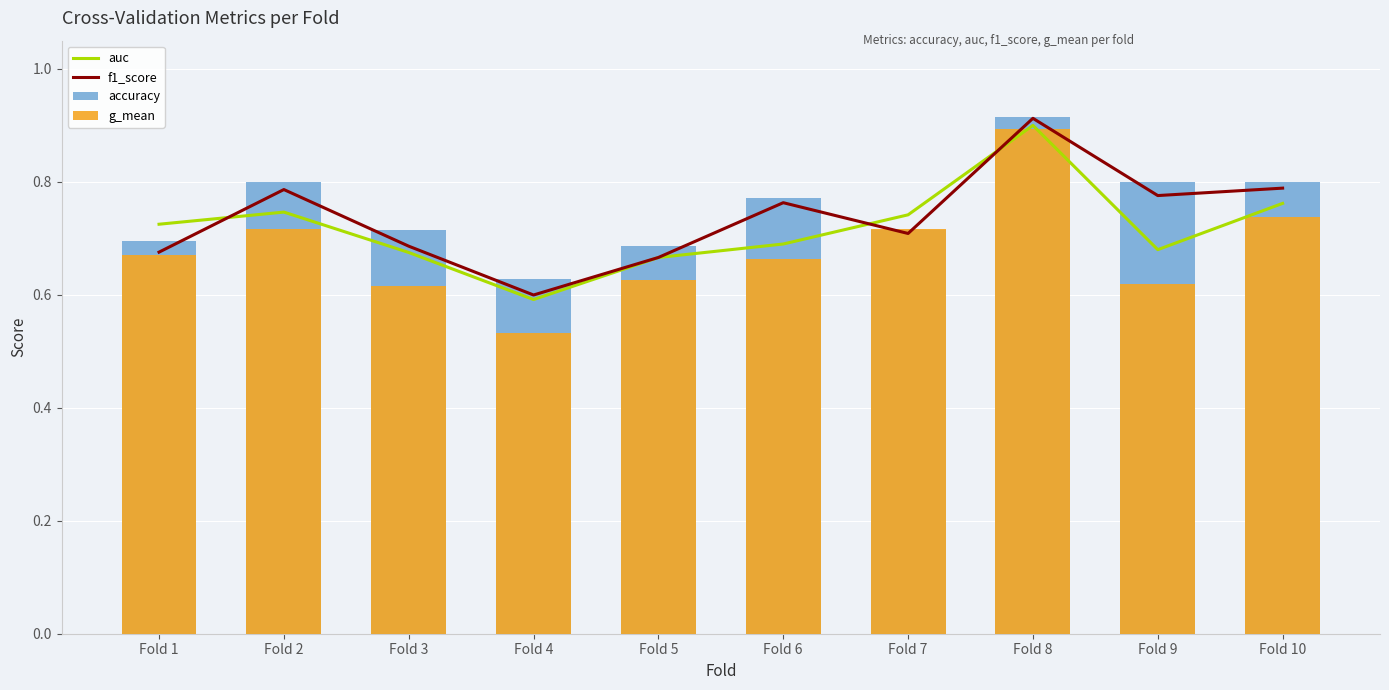

At which label is g_mean closest to 0?

Fold 4